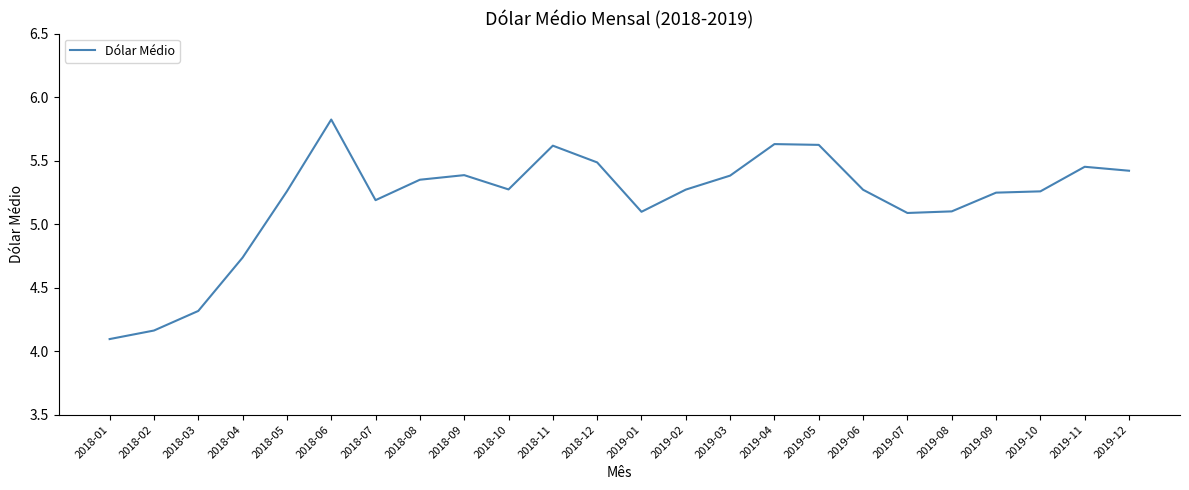

What is the change in value from 2018-03 to 2019-04?

+1.3